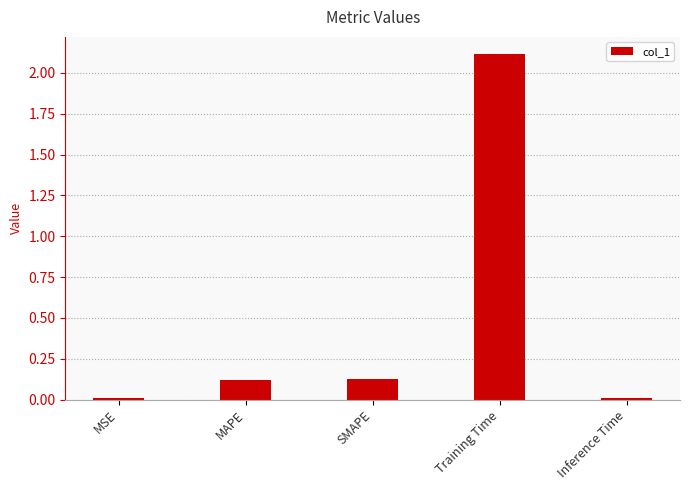

What position from the right is MAPE?

4